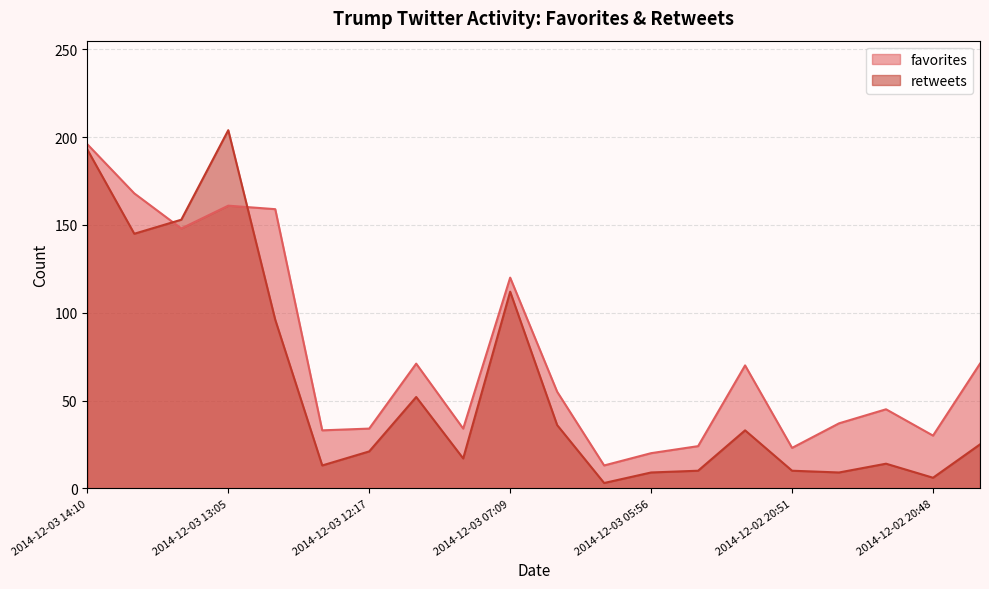

Where is the first local minimum for favorites?

2014-12-03 13:22